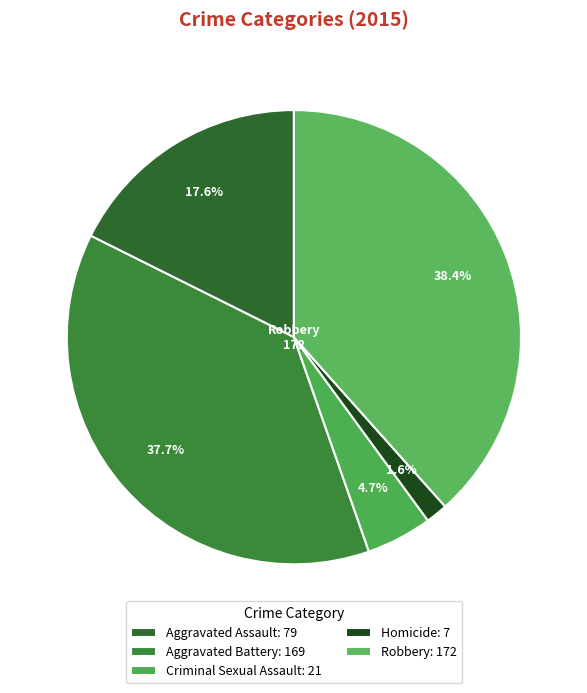

Is it true that Criminal Sexual Assault is 16% of the pie?

False